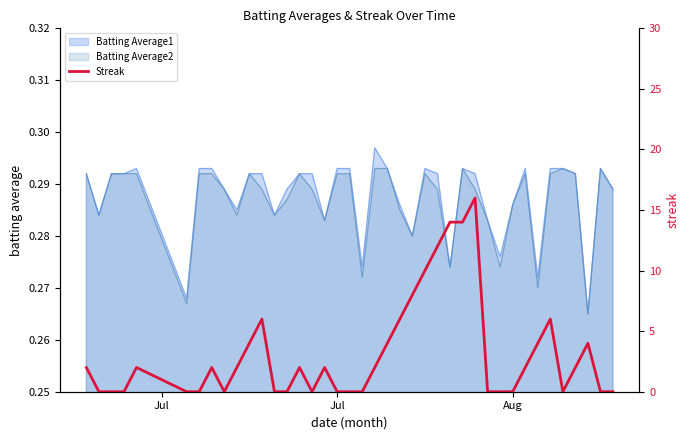

Reading left to right, extract all data points from this chart.

2	0	0	0	2	0	0	2	0	2	4	6	0	0	2	0	2	0	0	0	2	4	6	8	10	12	14	14	16	0	0	0	2	4	6	0	2	4	0	0